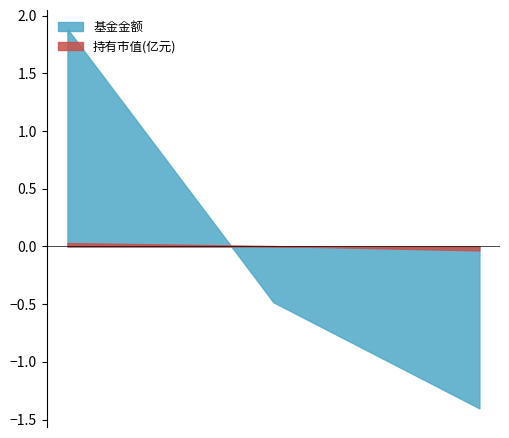

What is the difference between the maximum and second lowest values in the 基金金额 series?

2.4